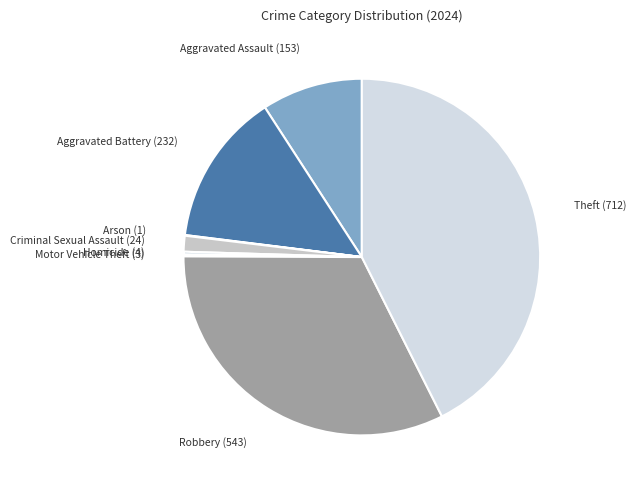

True or false: Aggravated Battery (232) accounts for 21% of the total.

False